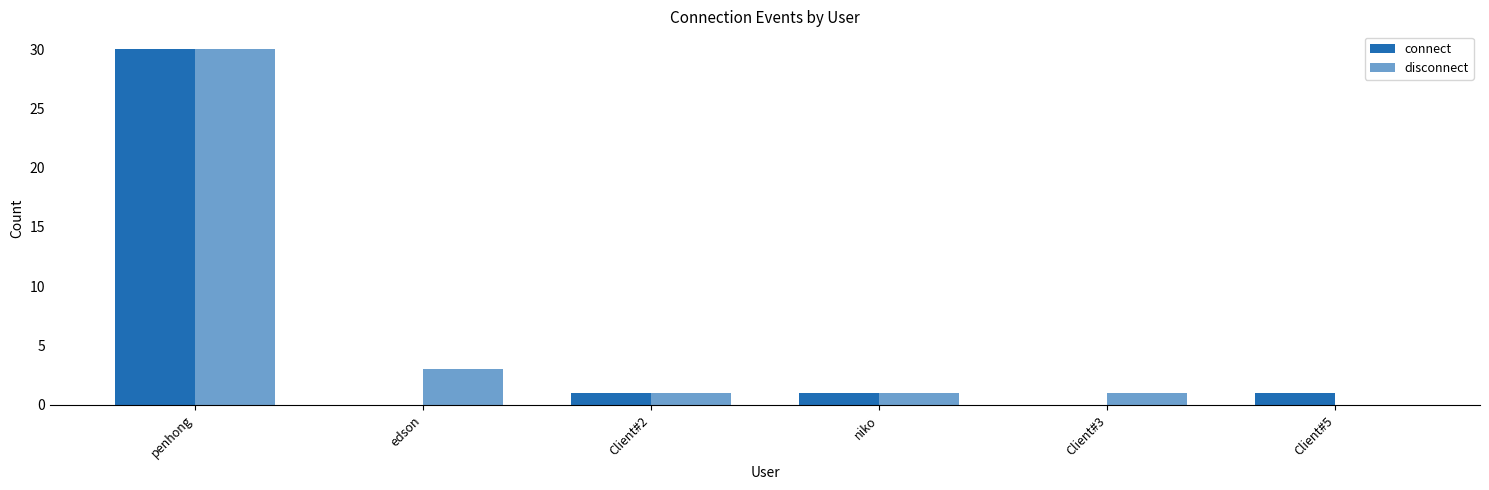

Count the number of data series in this chart.

2